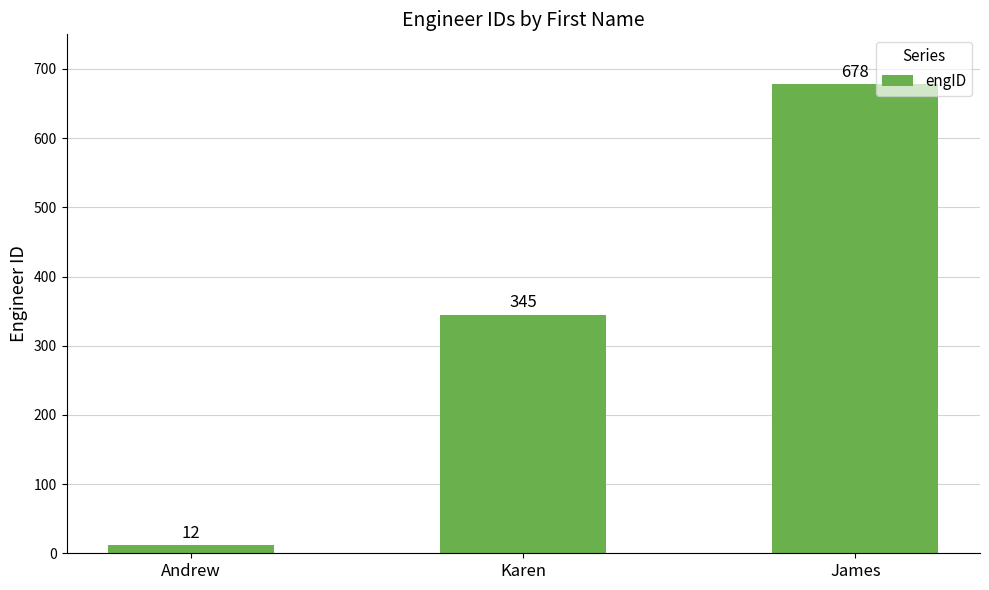

How many data points does each series have?

3